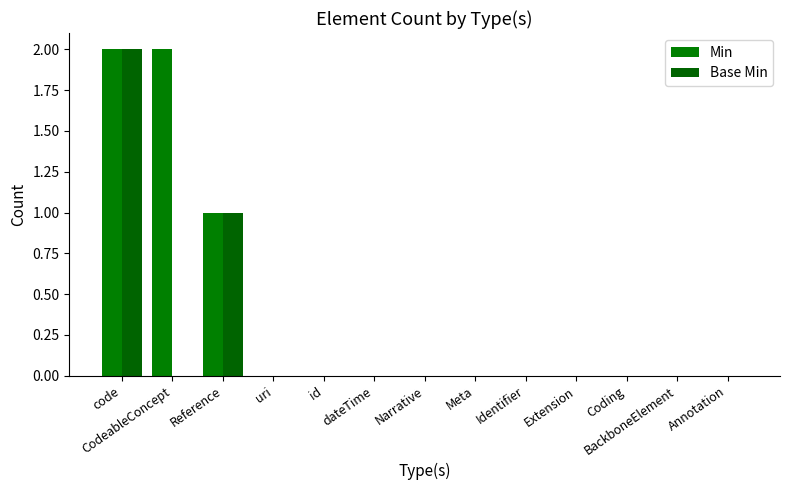

Reading left to right, what are all the values shown in this chart?

Min: code=2	CodeableConcept=2	Reference=1	uri=0	id=0	dateTime=0	Narrative=0	Meta=0	Identifier=0	Extension=0	Coding=0	BackboneElement=0	Annotation=0
Base Min: code=2	CodeableConcept=0	Reference=1	uri=0	id=0	dateTime=0	Narrative=0	Meta=0	Identifier=0	Extension=0	Coding=0	BackboneElement=0	Annotation=0